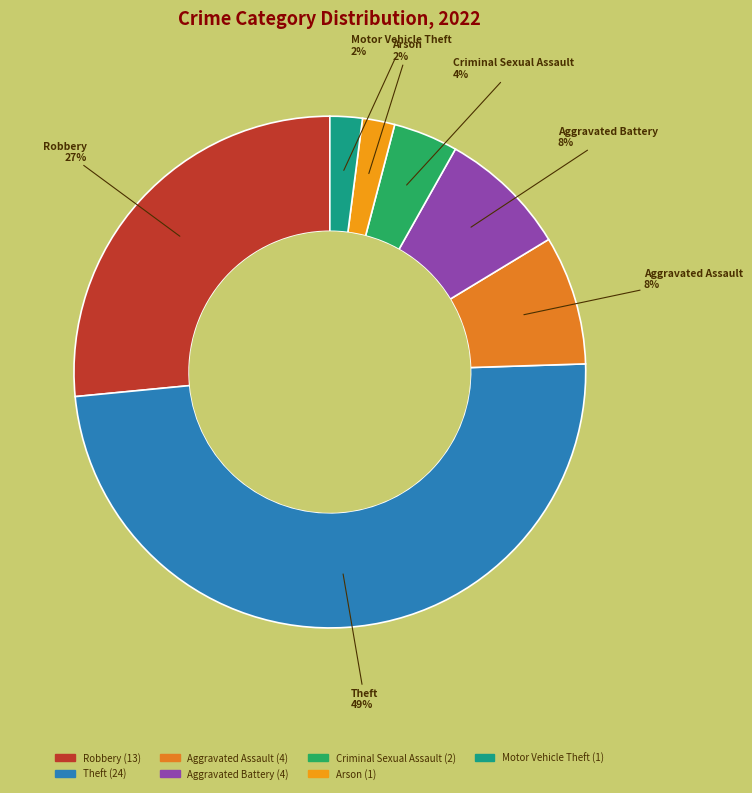

To the nearest percent, what is the average slice percentage?

14%